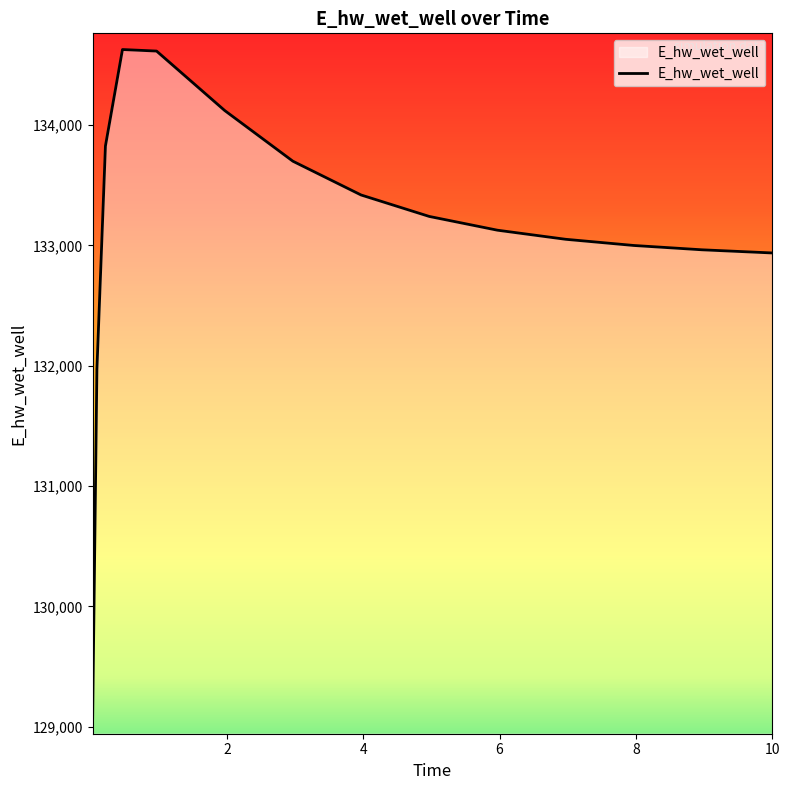

What is the greatest value displayed?

134627.7